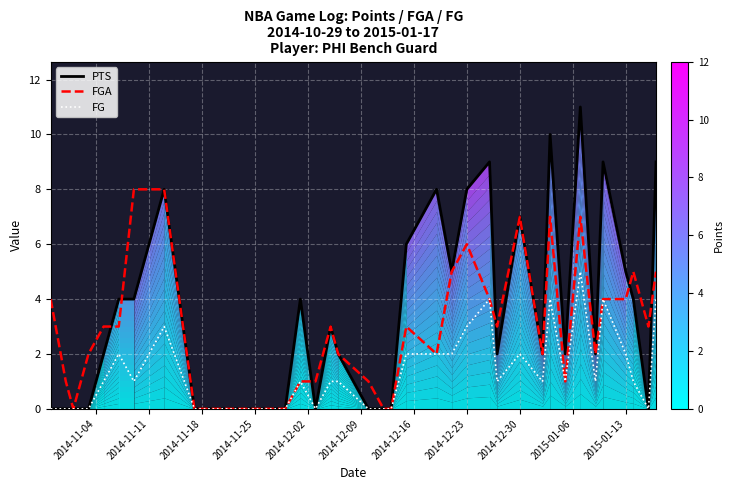

Which series has the largest total across all categories?

PTS